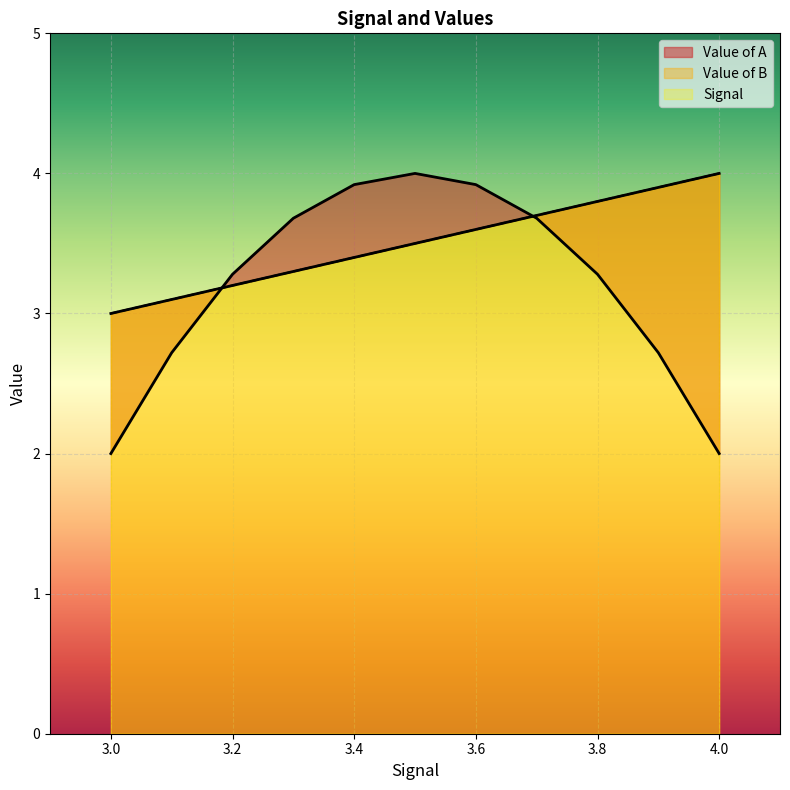

Count the number of categories in the chart.

11